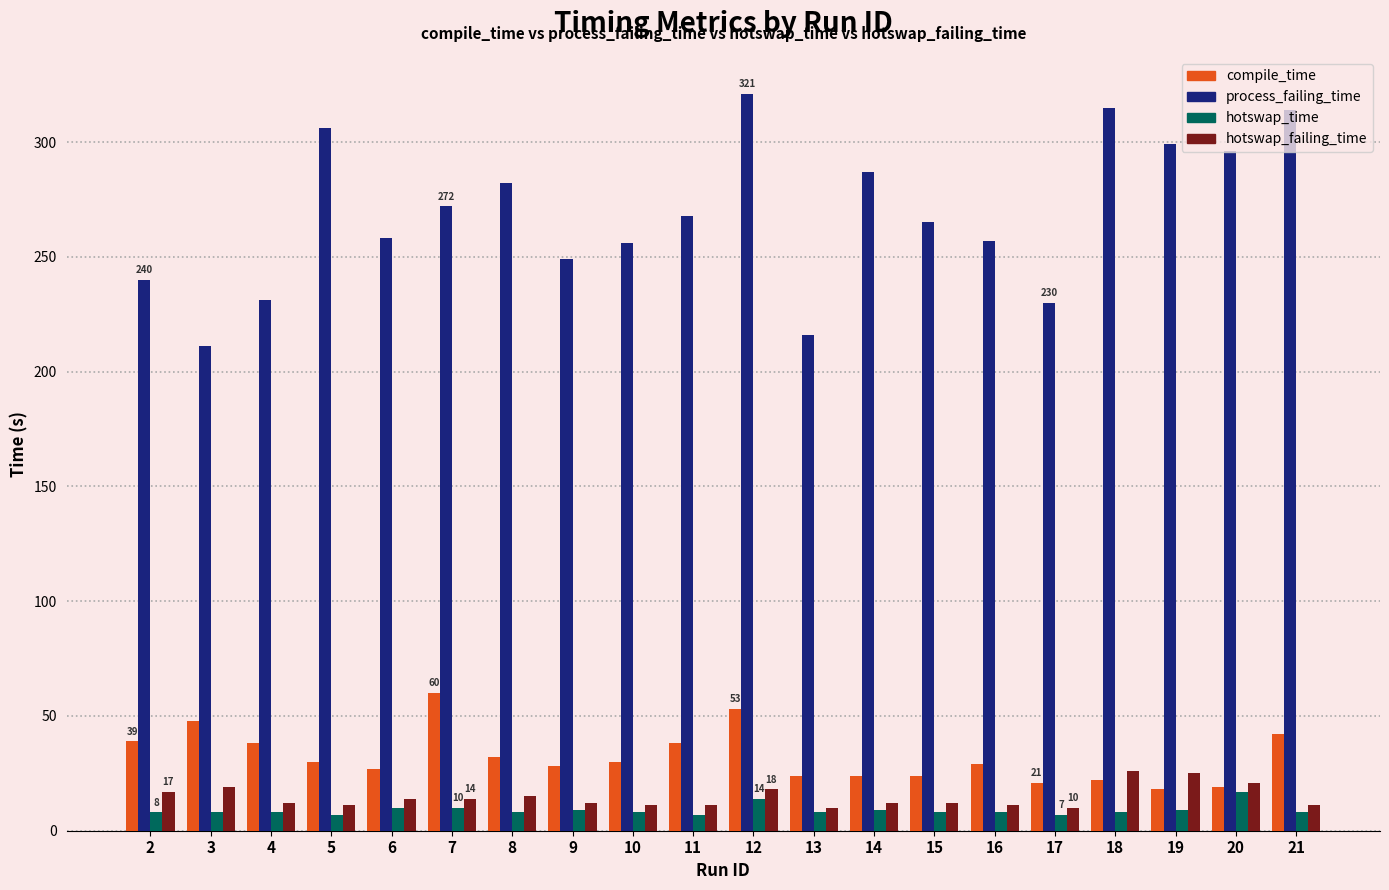

Rank the series by their maximum value, from lowest to highest.

hotswap_time, hotswap_failing_time, compile_time, process_failing_time